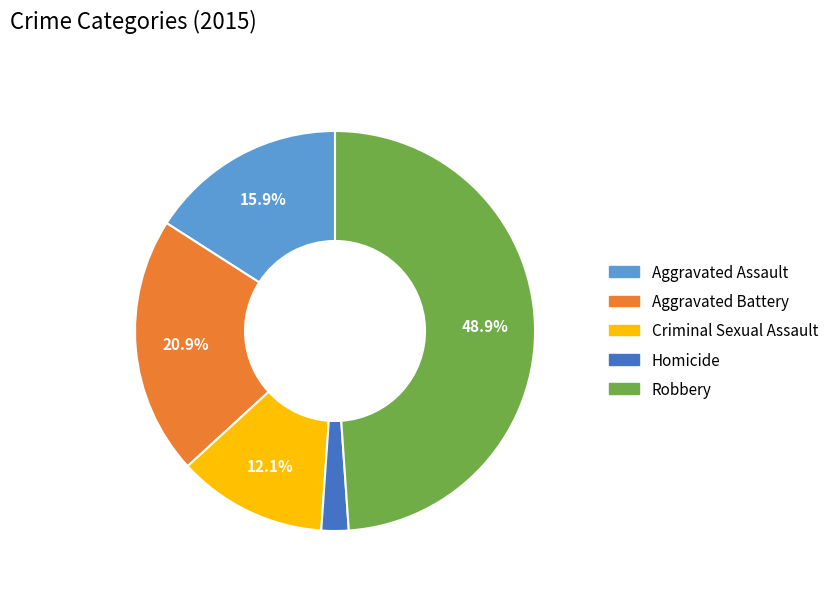

Which slice is the largest?

Robbery